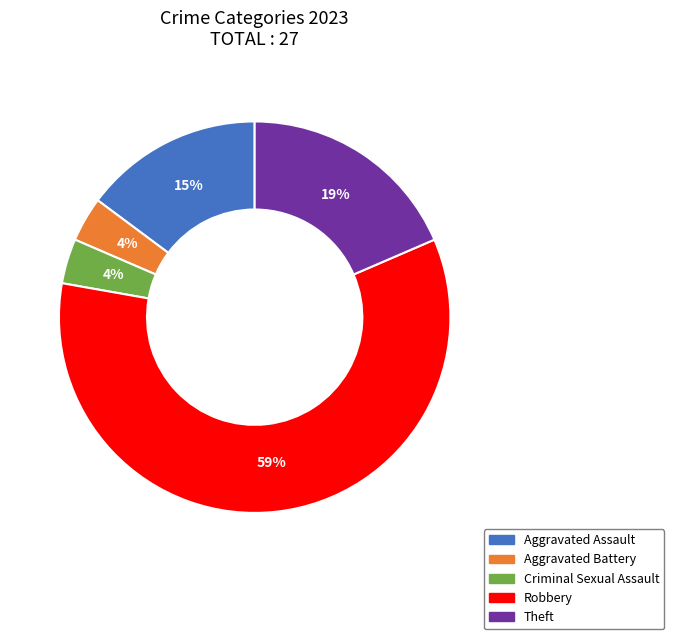

Which slice is the largest?

Robbery